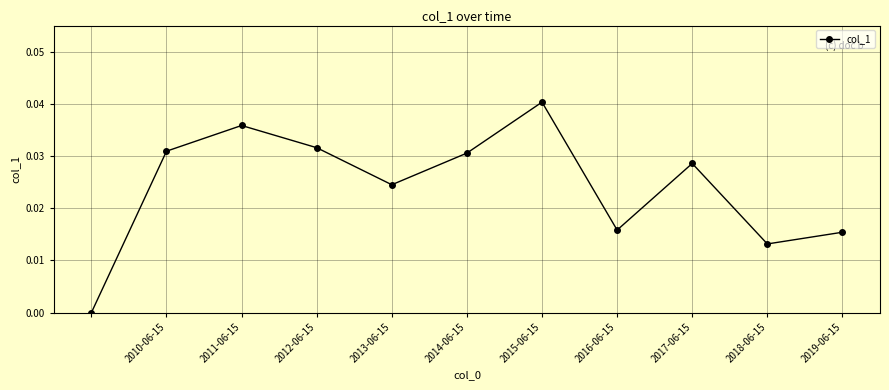

How many interior local peaks (higher than both neighbors) does the data have?

3